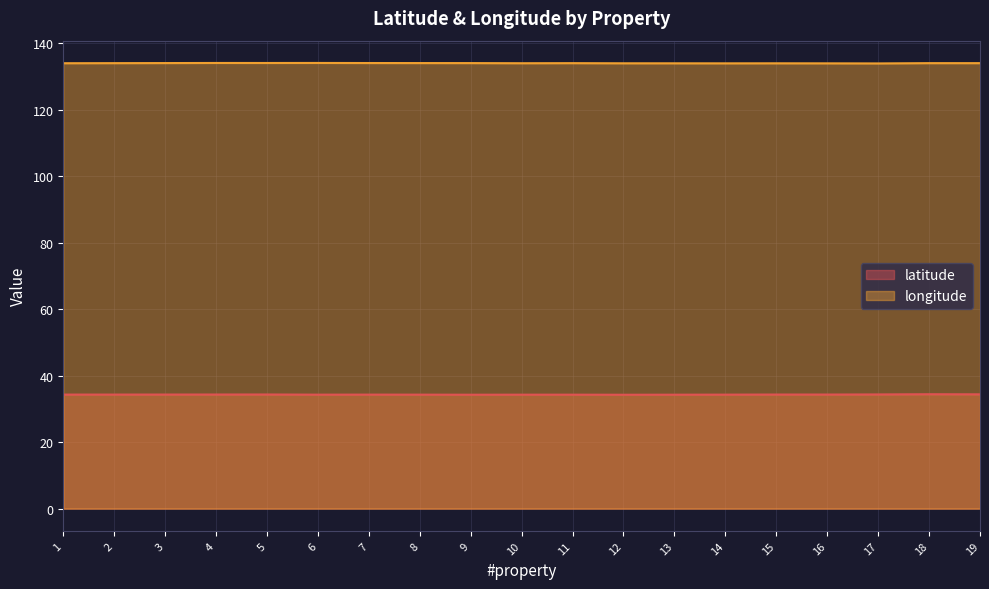

How many interior local peaks does the longitude series have?

5